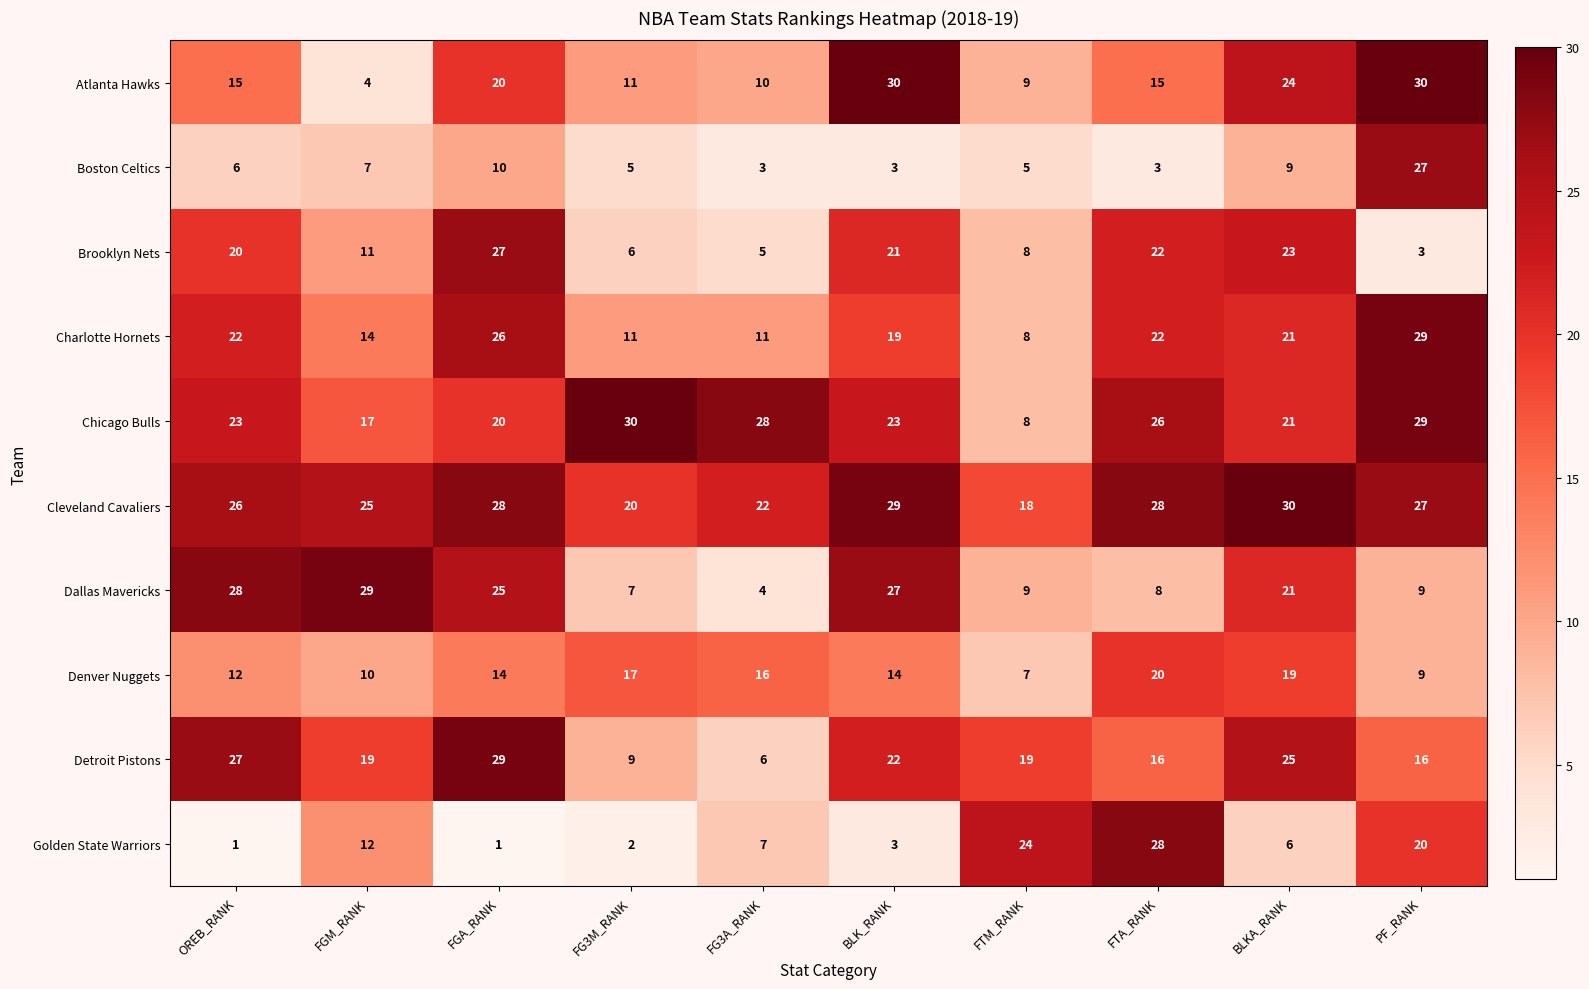

What value does the Dallas Mavericks series have at FGM_RANK?

29